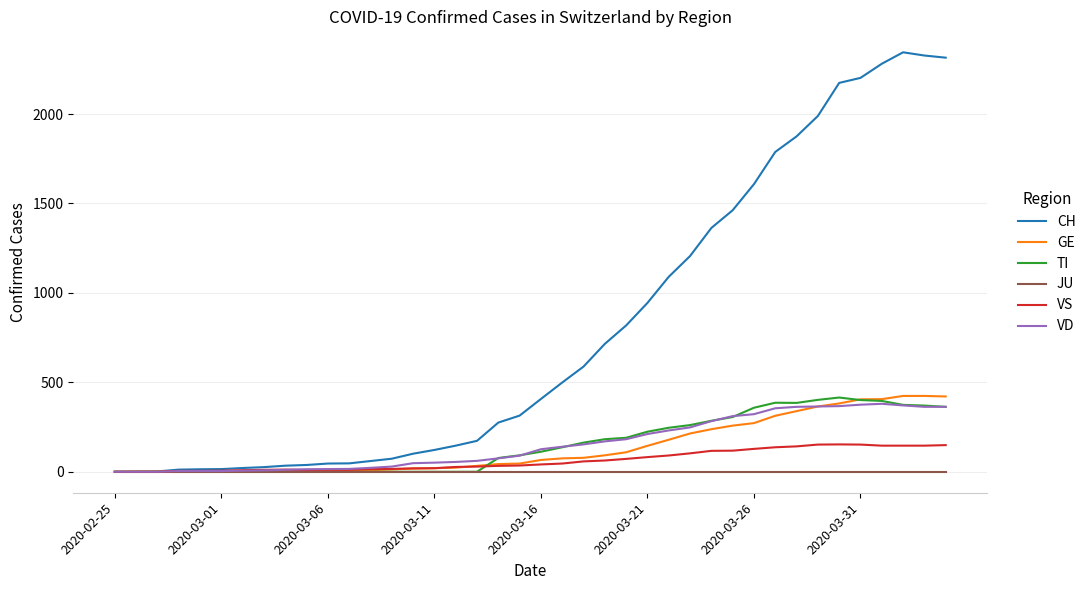

Which series has the largest total across all categories?

CH